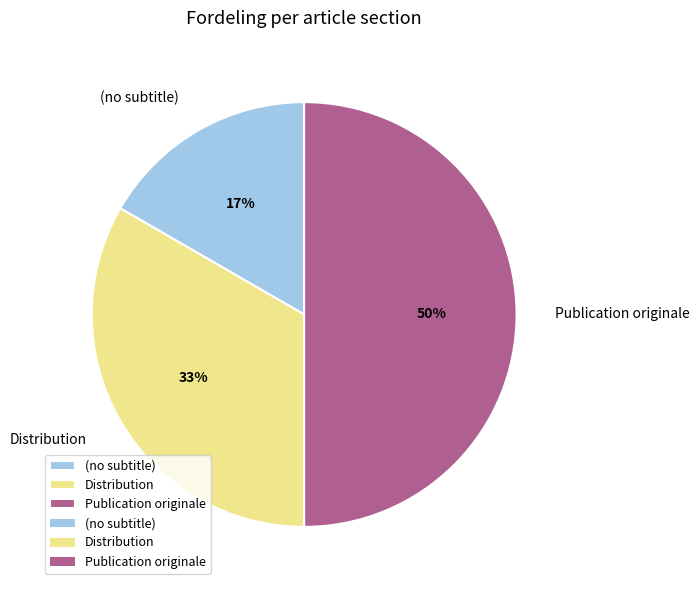

To the nearest percent, what is the combined percentage of Distribution and (no subtitle)?

50%